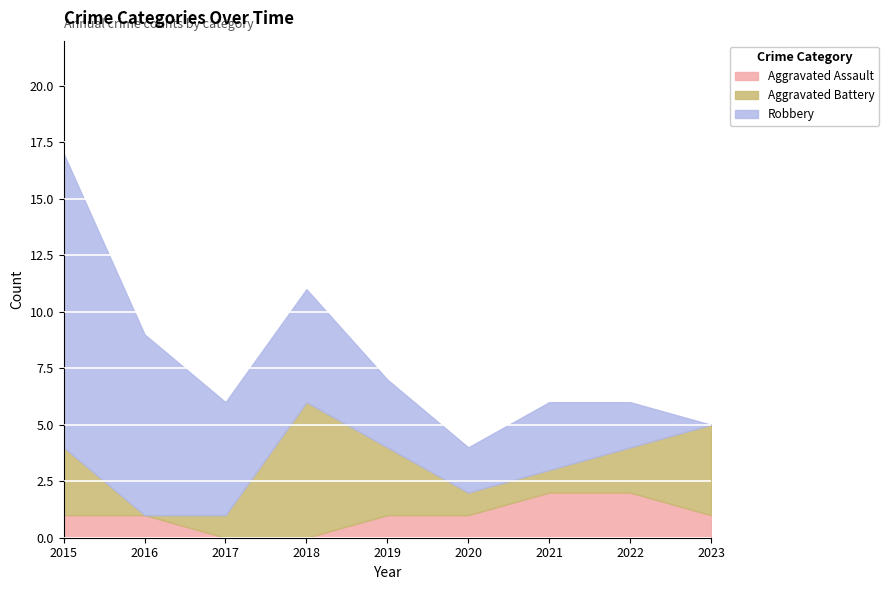

At which label does Robbery first exceed 3?

2015